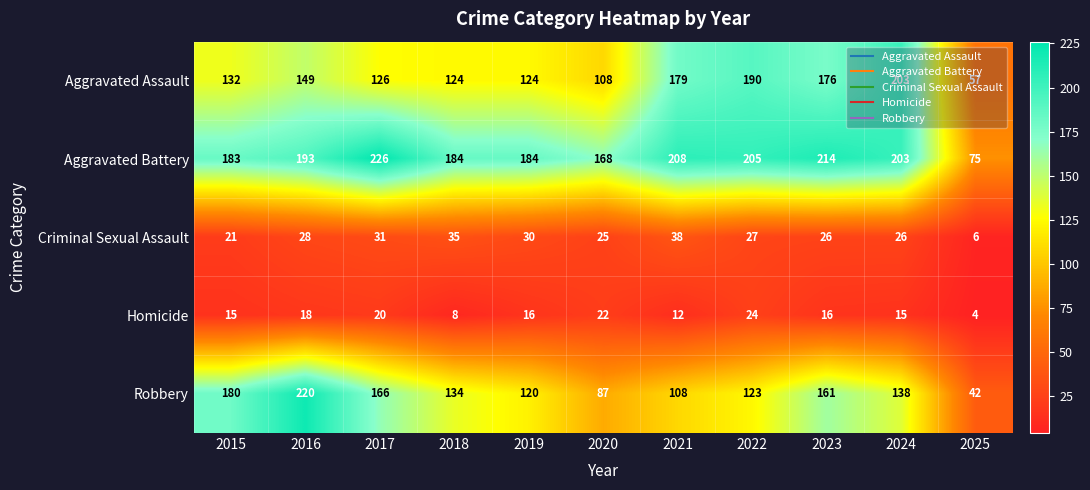

At which category is the sum across all series the highest?

2016